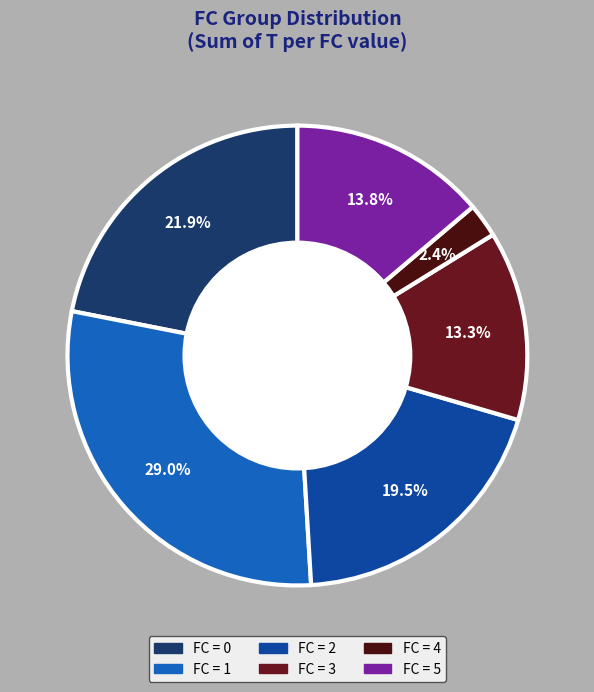

Count the number of slices in the pie.

6